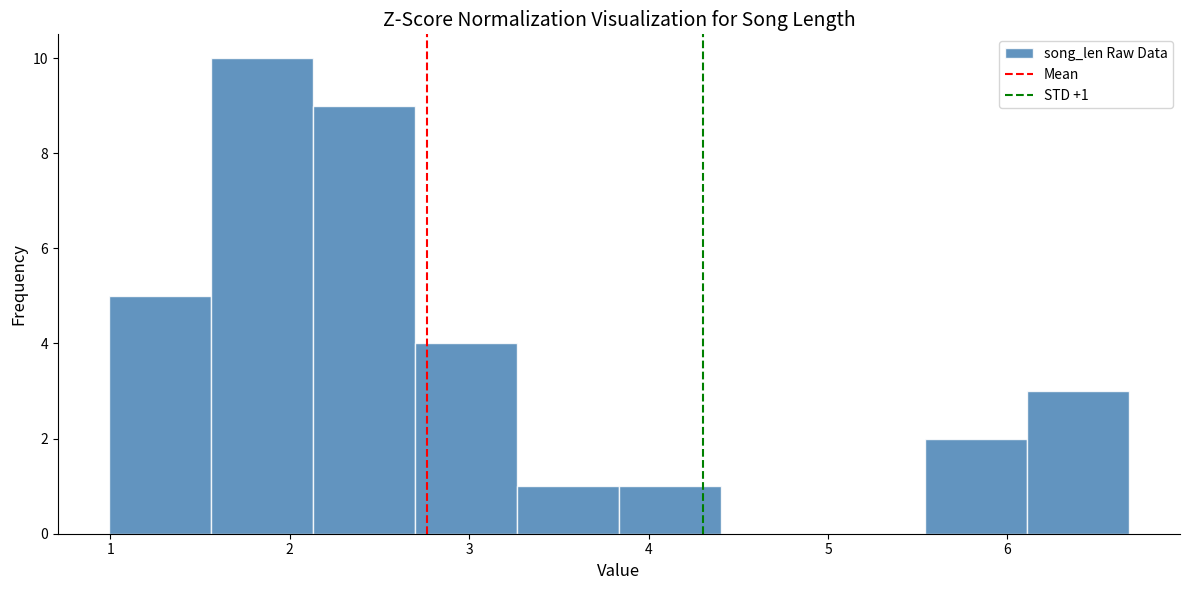

Which range on the x-axis has the tallest bar?

1.6 to 2.1